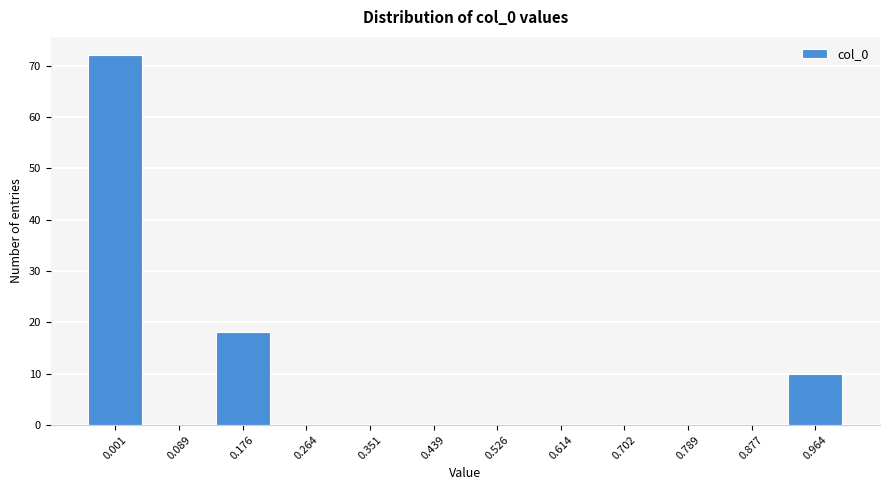

Reading left to right, transcribe all the data shown in this chart.

0.001=72	0.089=0	0.176=18	0.264=0	0.351=0	0.439=0	0.526=0	0.614=0	0.702=0	0.789=0	0.877=0	0.964=10